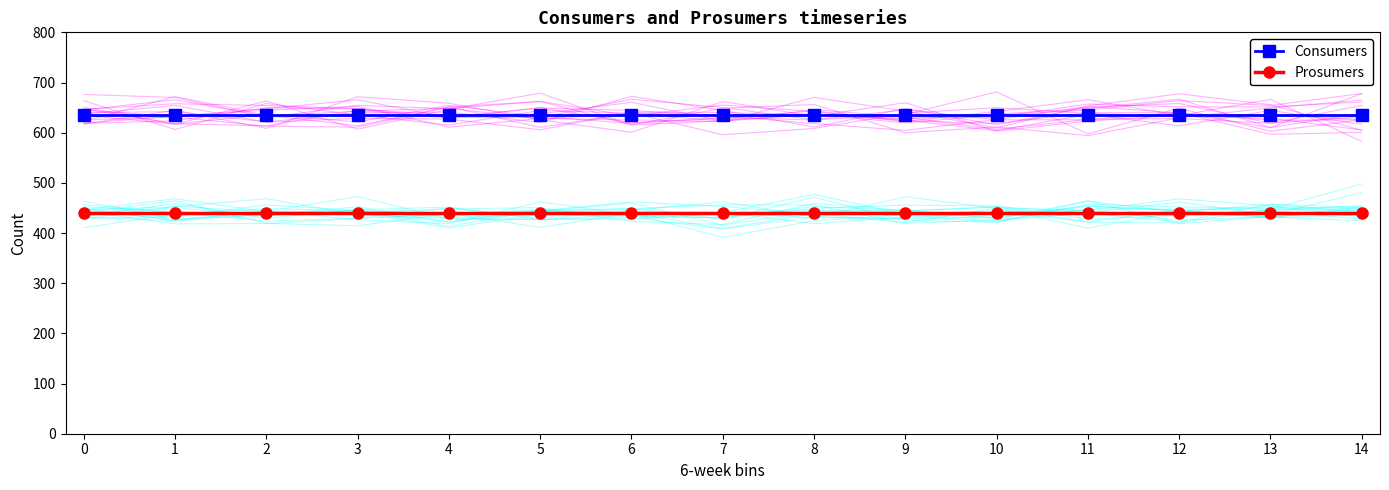

Is it true that Consumers equals 918 at 8?

False